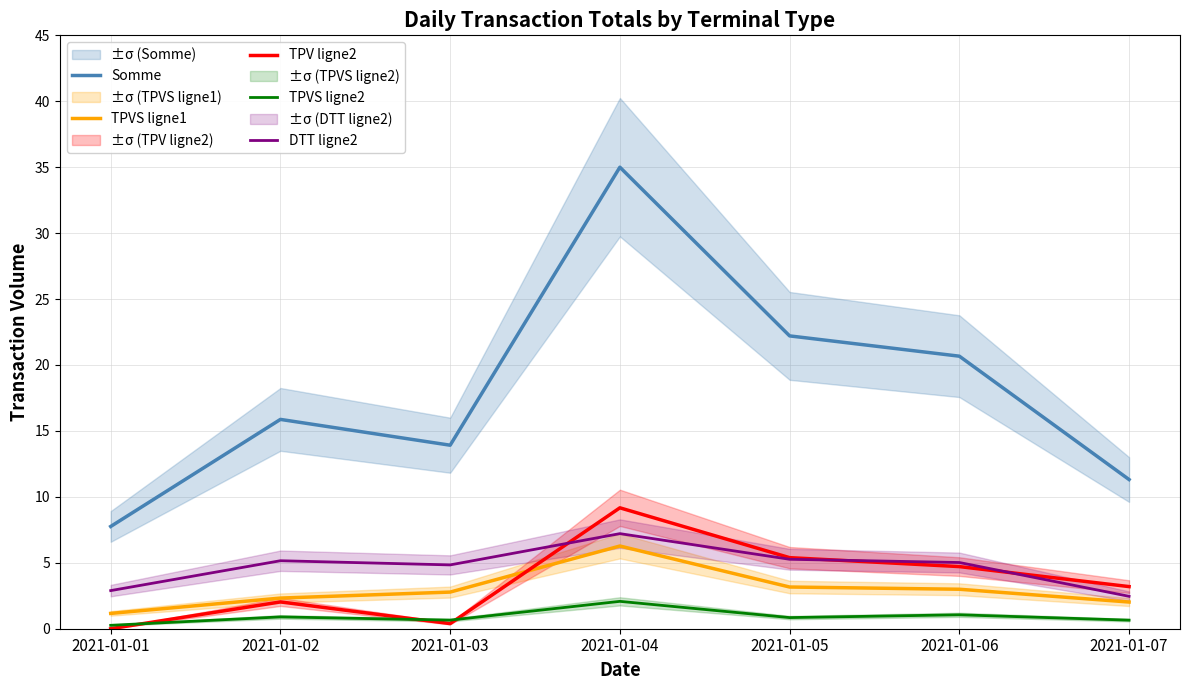

At which category is the sum across all series the highest?

2021-01-04